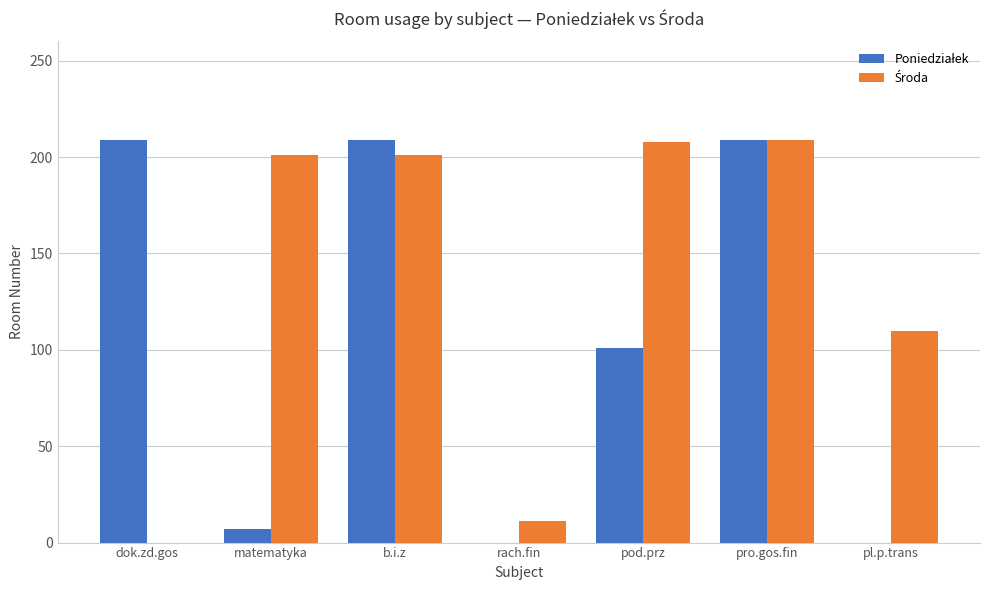

What is the total value across all series at matematyka?

208